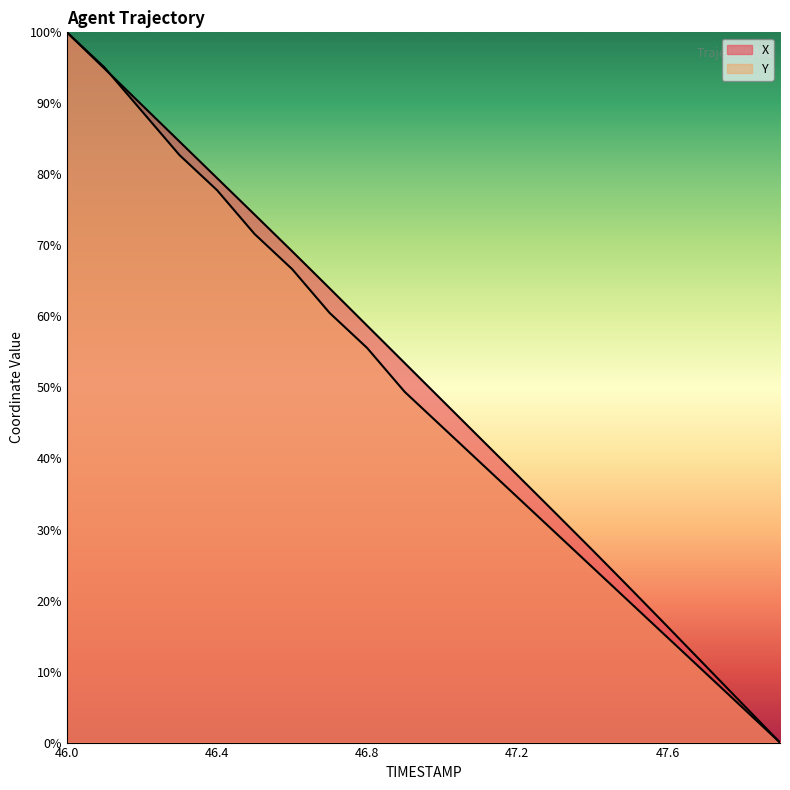

After their last crossing, which series has the higher values: X or Y?

X